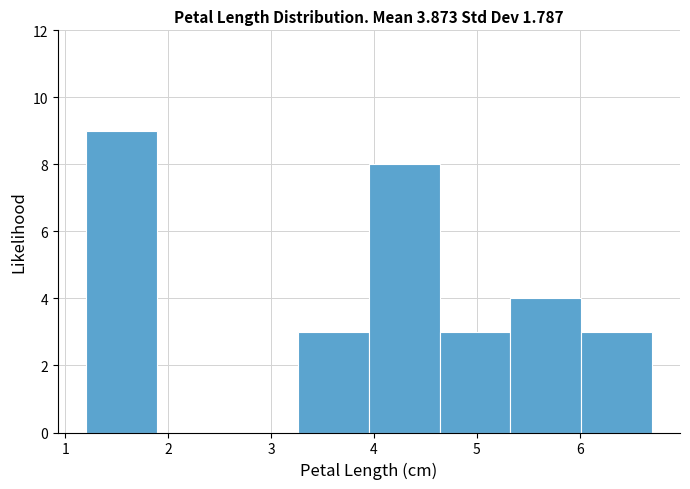

Reading left to right, list every bar in this chart as the range it spans on the x-axis followed by its height. Neither the bar edges nor the heights are printed on the chart, so give them approximately, as read against the axes.

1.2 to 1.9: 9
1.9 to 2.6: 0
2.6 to 3.3: 0
3.3 to 4.0: 3
4.0 to 4.6: 8
4.6 to 5.3: 3
5.3 to 6.0: 4
6.0 to 6.7: 3